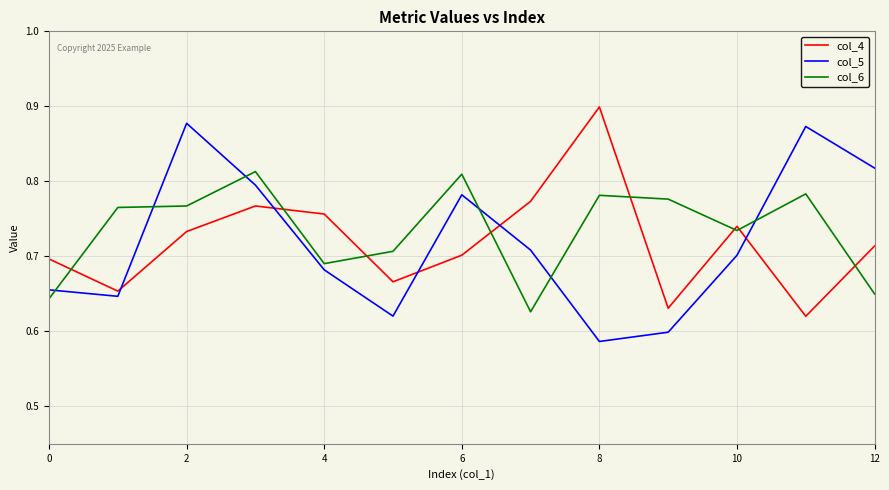

True or false: col_6 and col_5 intersect in this chart.

True